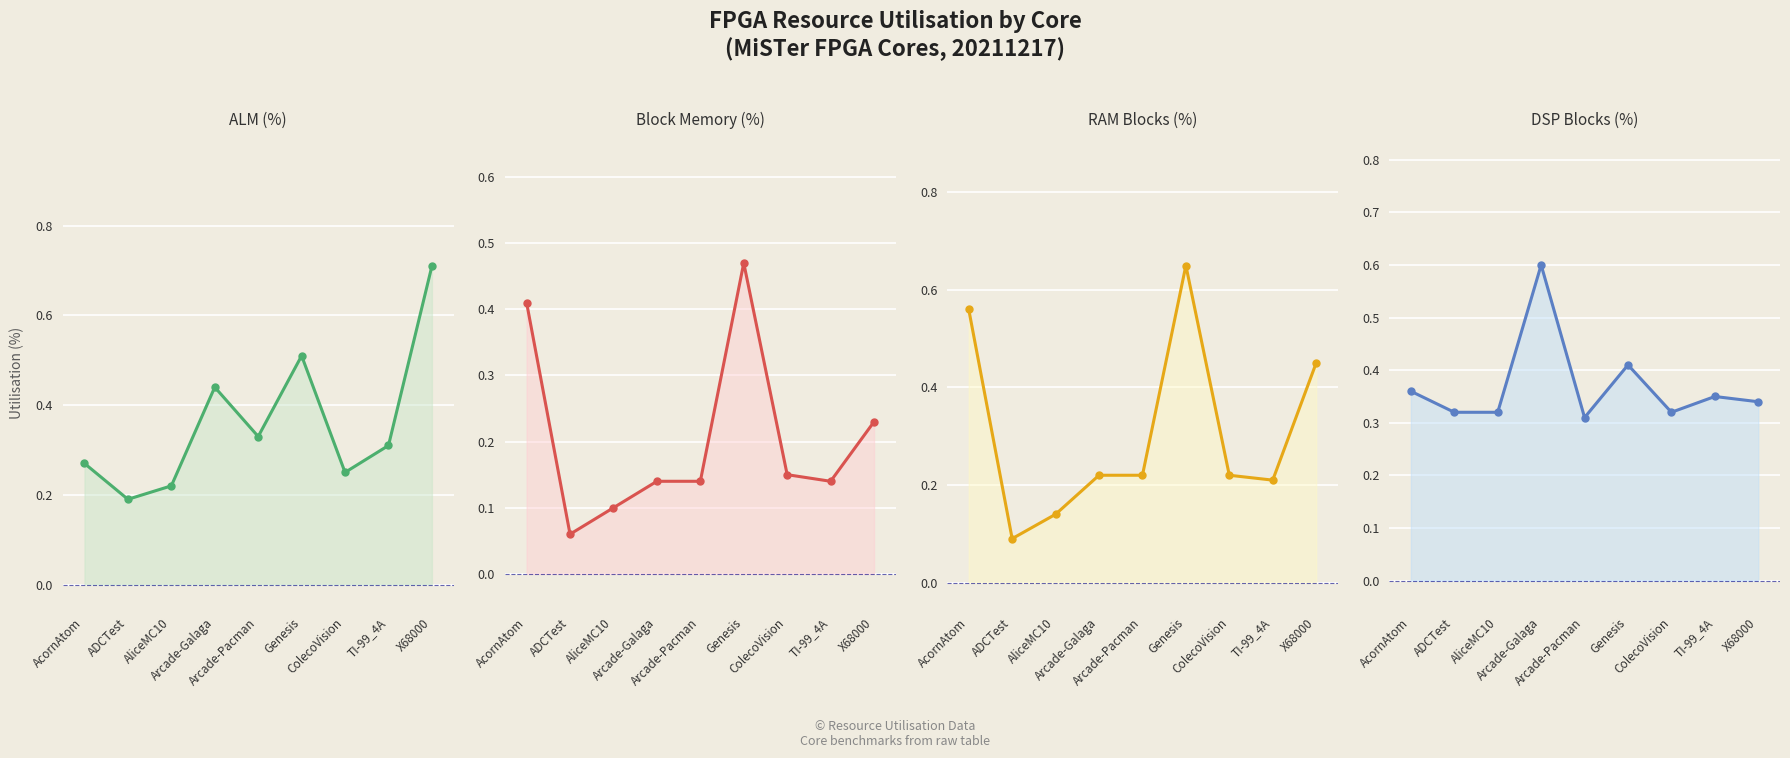

What is the sum of the RAM Blocks (%) values at X68000 and AcornAtom?

1.0